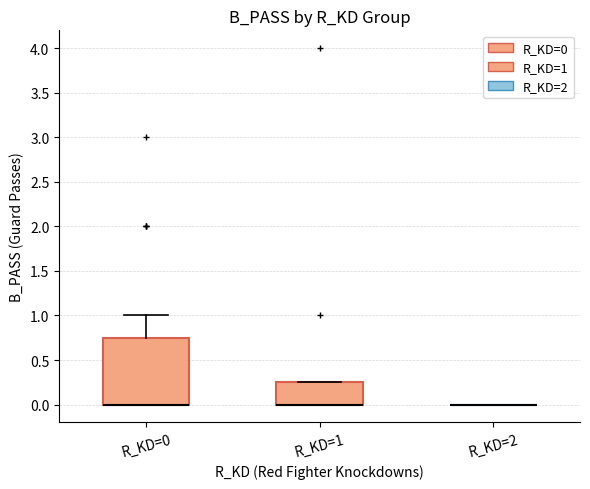

Reading left to right, transcribe this box plot: for each box, give where its median line is, the range the box spans, and where its two whiskers end, as read against the y-axis. The values are not printed on the chart, so give them approximately, as read against the axis.

R_KD=0: median 0.00 (drawn on the box's lower edge), box 0.00 to 0.75, whiskers 0.00 to 1.00
R_KD=1: median 0.00 (drawn on the box's lower edge), box 0.00 to 0.25, whiskers 0.00 to 0.25
R_KD=2: box collapsed to a line at 0.00, whiskers 0.00 to 0.00